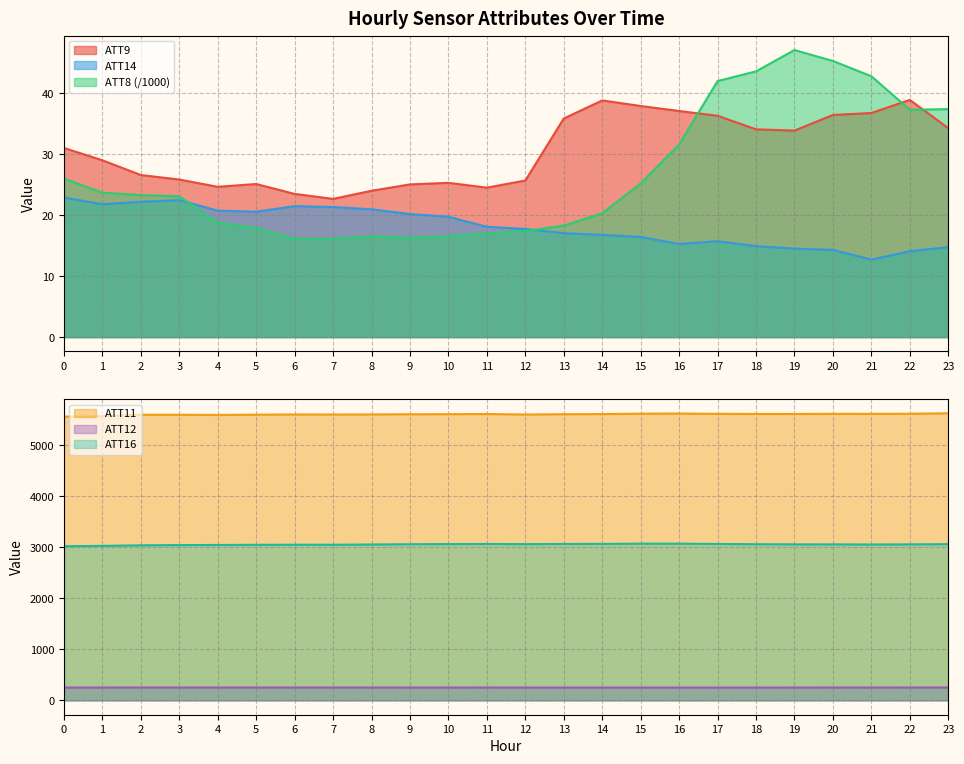

At 4, list the series in order from largest to smallest.

ATT11, ATT16, ATT12, ATT9, ATT14, ATT8